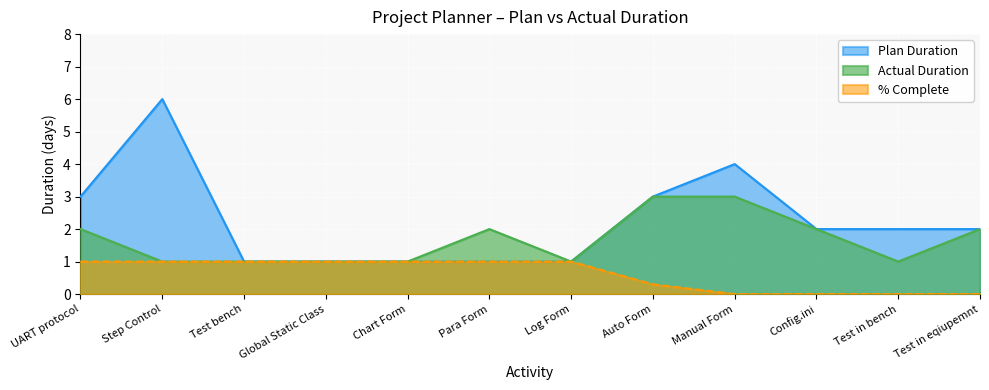

True or false: Actual Duration has a value of 1 at Step Control.

True